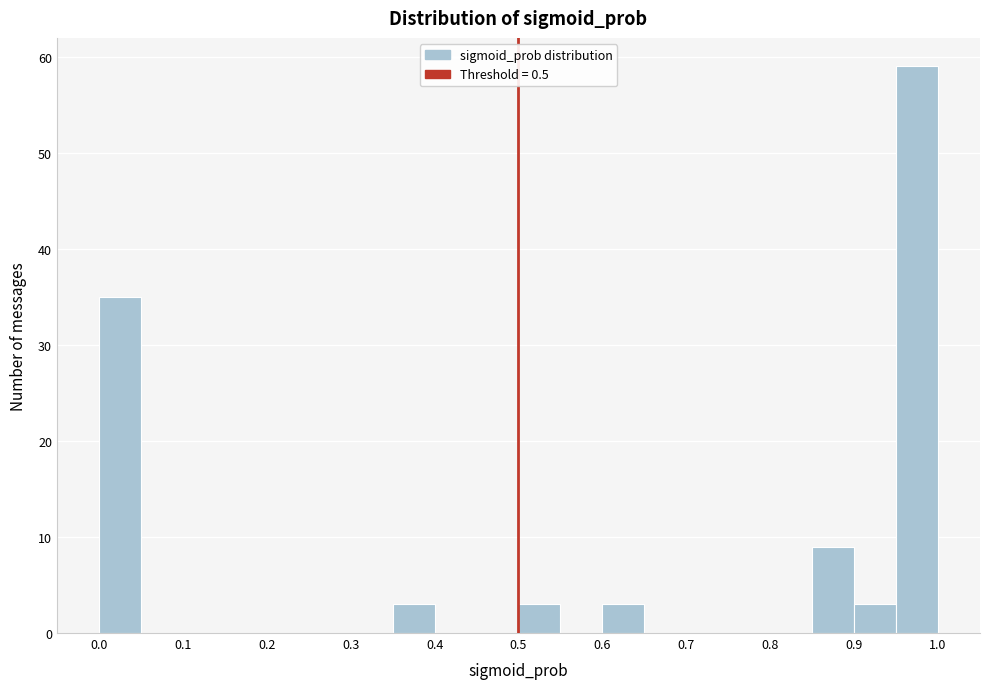

What is the height of the bar covering 0.00 to 0.05 on the x-axis? The values are not printed on the chart, so give them approximately, as read against the axis.

35